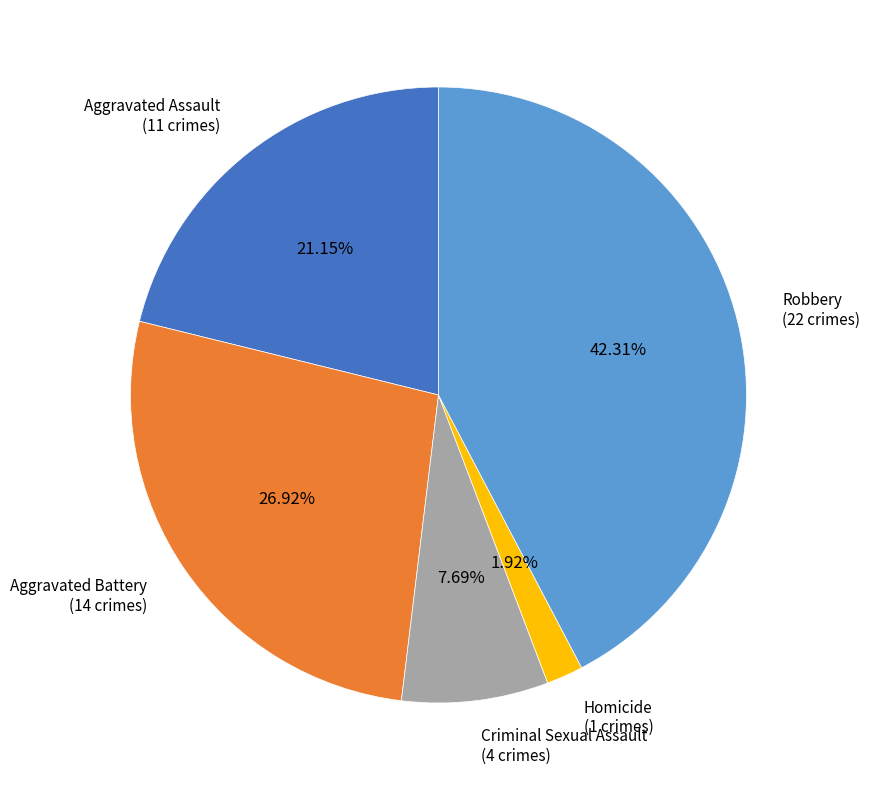

Is there a majority slice in this chart?

No